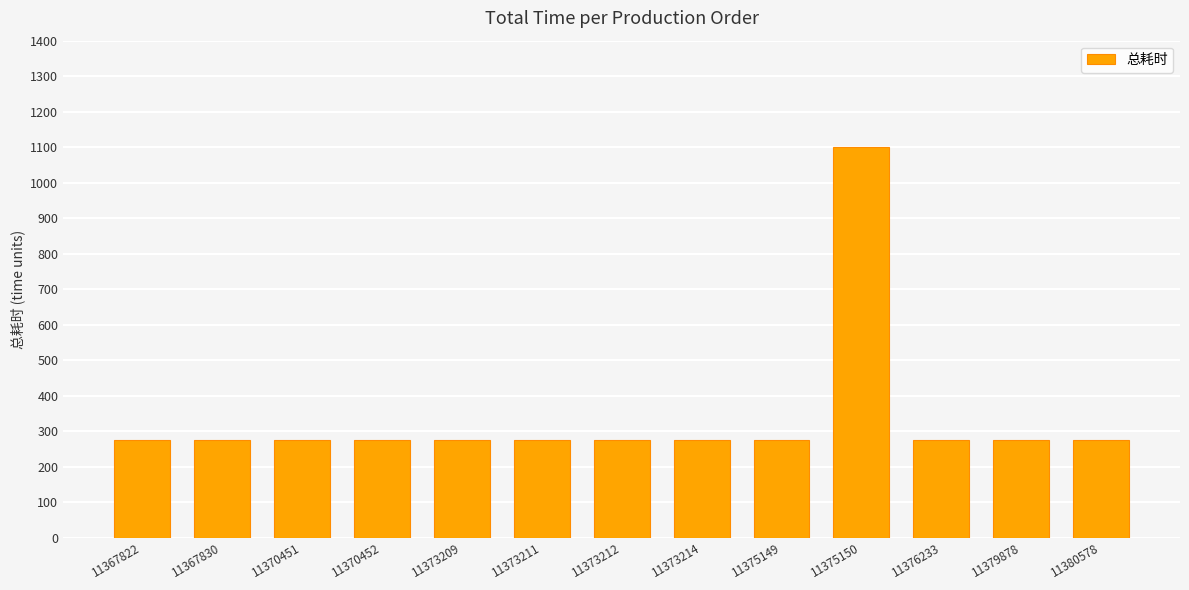

Reading left to right, transcribe all the data shown in this chart.

275	275	275	275	275	275	275	275	275	1100	275	275	275